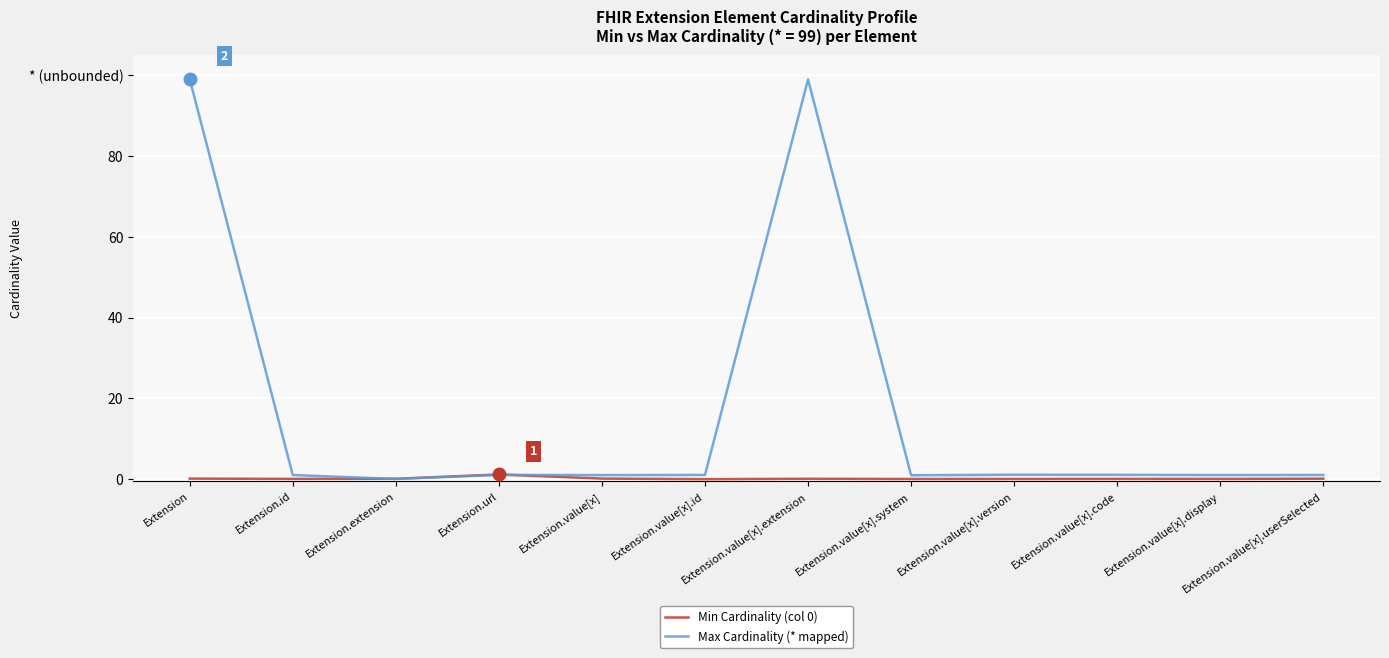

Is it true that Min Cardinality (col 0) equals -0.0 at Extension.value[x].version?

True